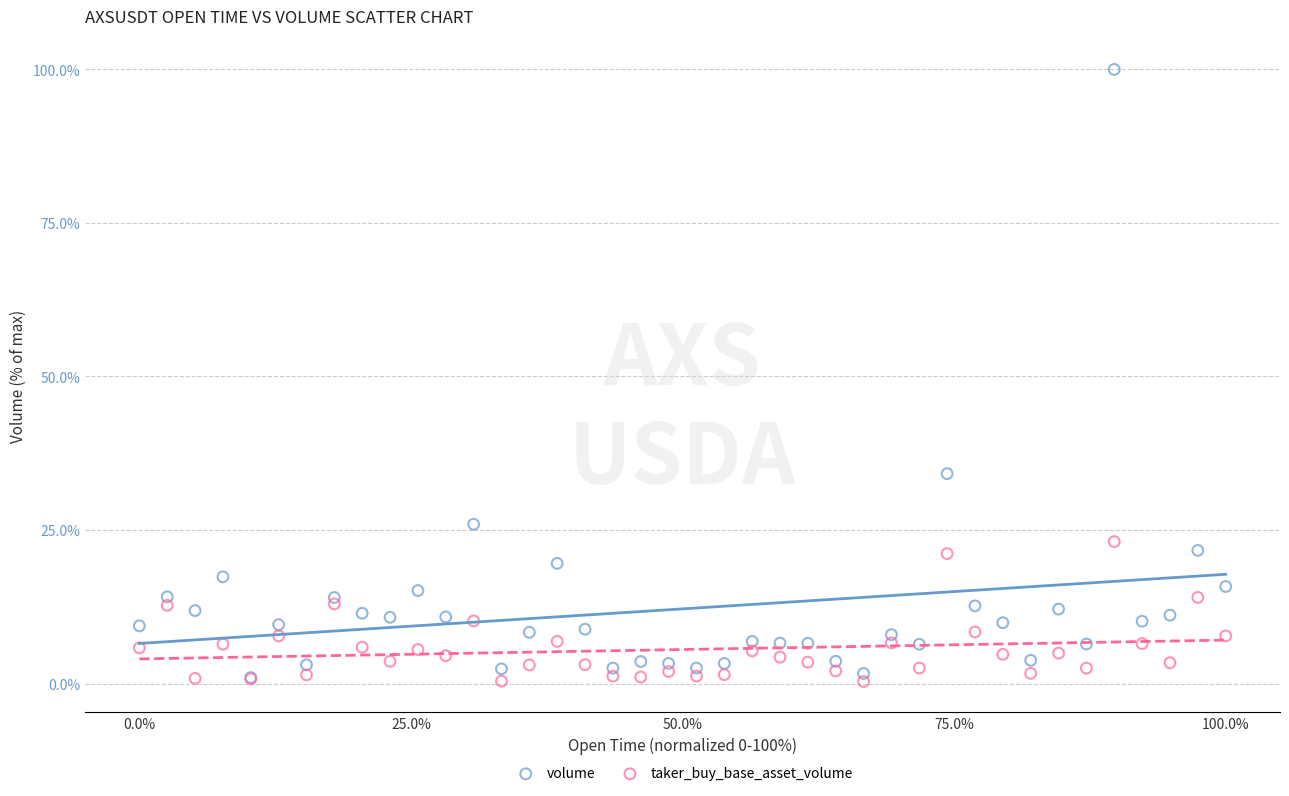

Which series has the widest spread of Y values?

volume